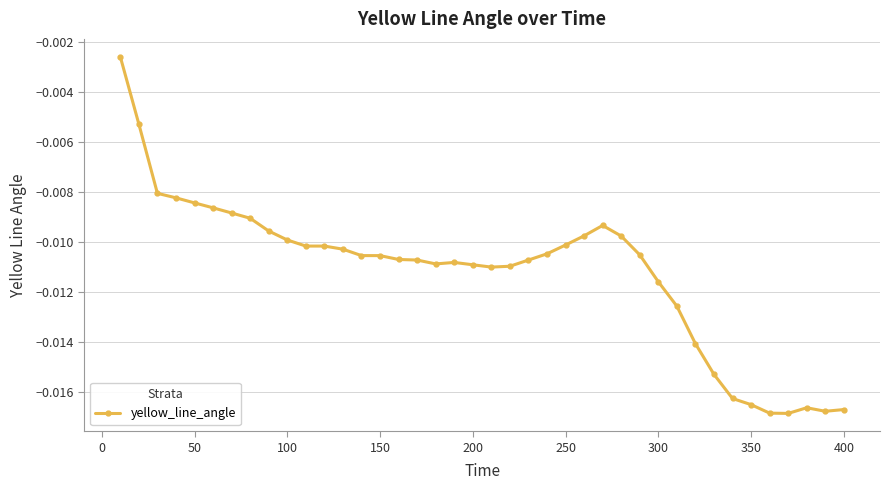

True or false: there are more than 2 points higher than both neighbors.

True